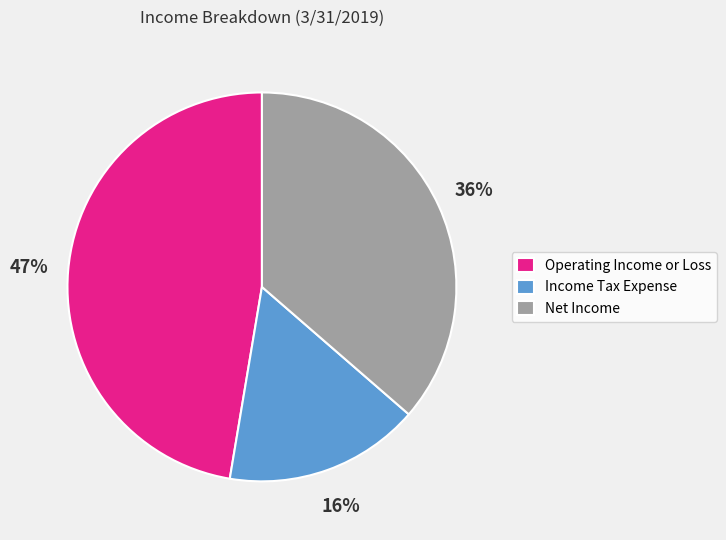

Rank the categories by value from highest to lowest.

Operating Income or Loss, Net Income, Income Tax Expense